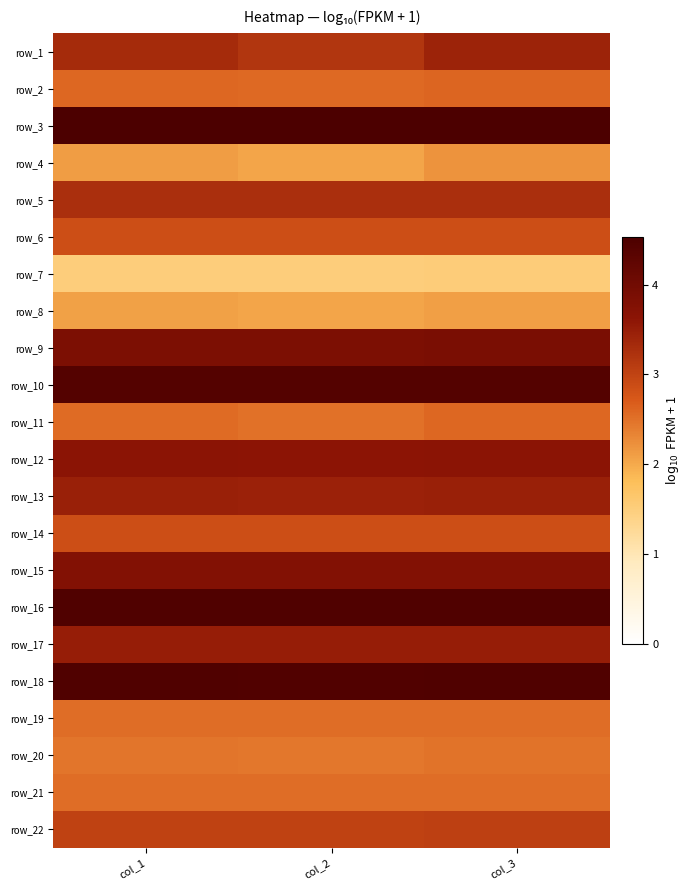

Is it true that row_4 equals 5.4 at col_3?

False